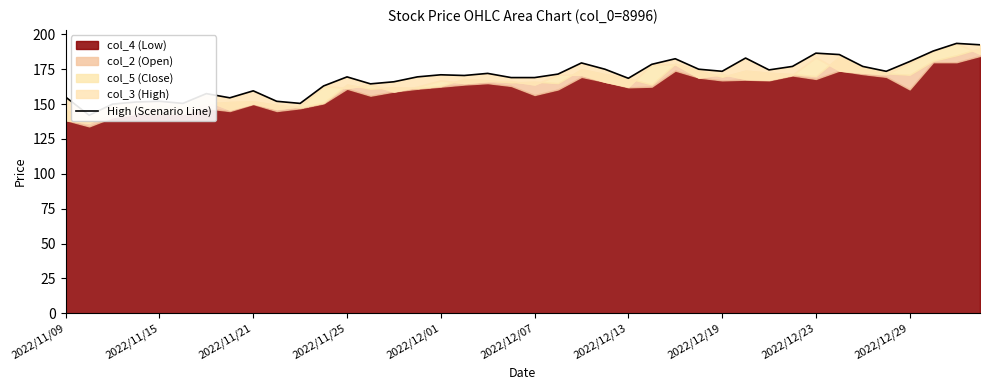

Reading left to right, extract all data points from this chart.

155.0	142.0	150.0	151.5	152.0	150.5	157.5	154.5	159.5	152.0	150.5	163.0	169.5	164.5	166.0	169.5	171.0	170.5	172.0	169.0	169.0	171.5	179.5	175.0	168.5	178.5	182.5	175.0	173.5	183.0	174.5	177.0	186.5	185.5	177.0	173.5	180.5	188.0	193.5	192.5